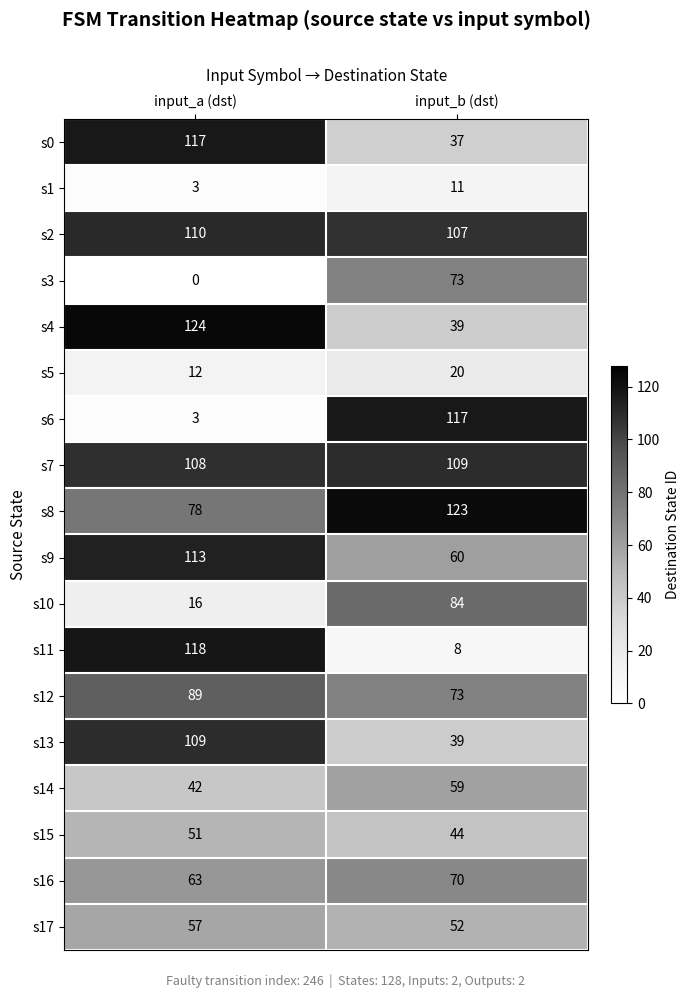

Which category has the highest value across all series?

input_a (dst)